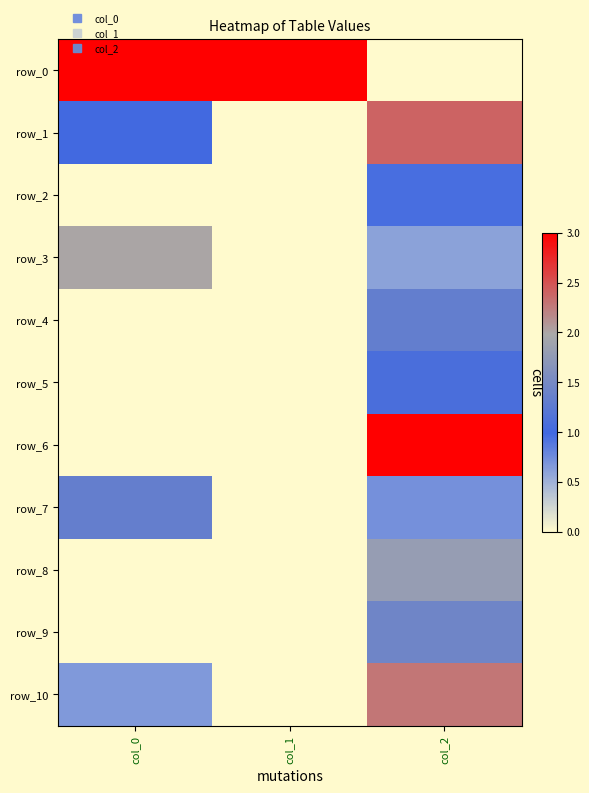

What is the maximum value for row_8?

1.8